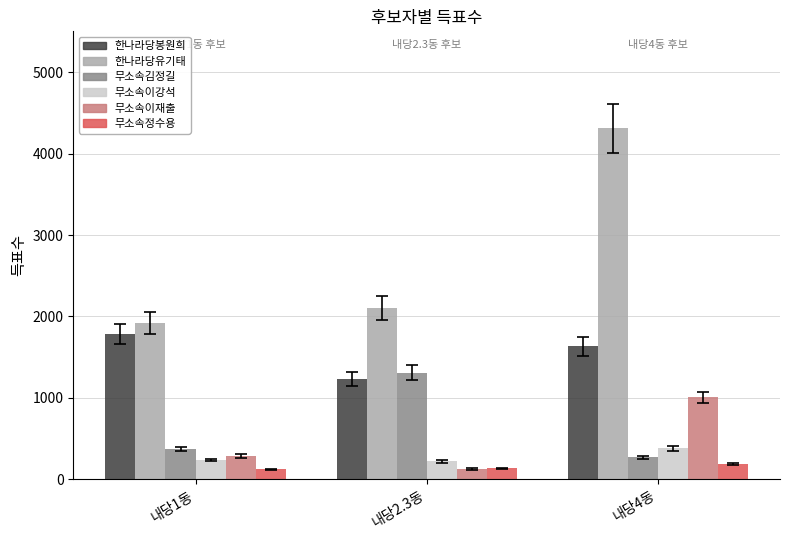

How many groups of bars are there?

3